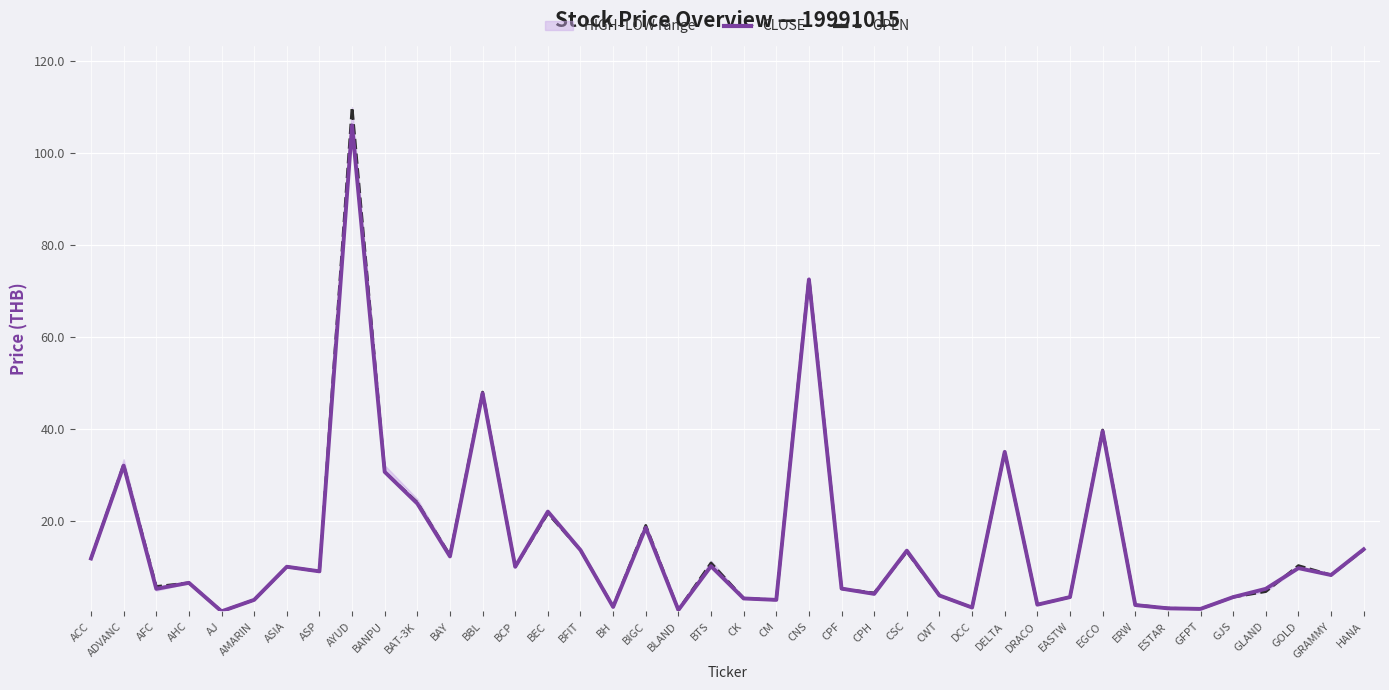

True or false: OPEN has more than 0 interior local peaks.

True